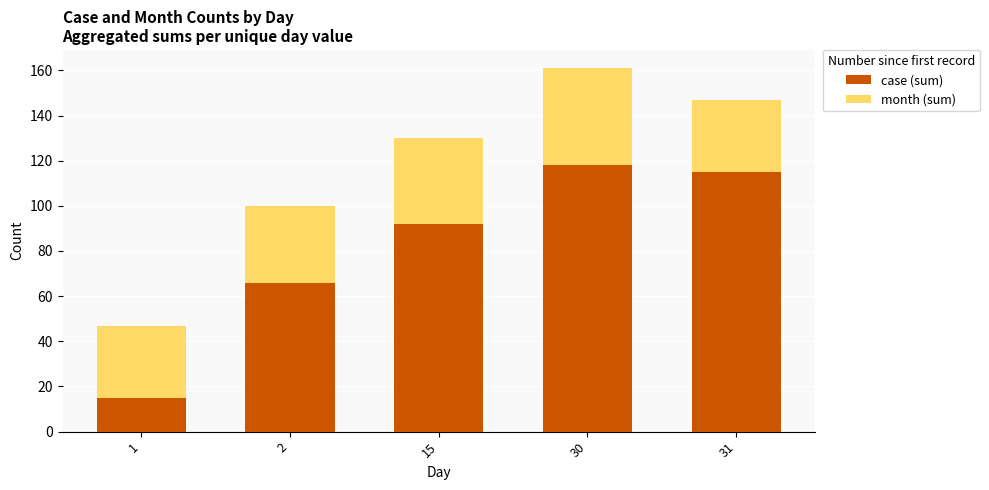

Reading right to left, list the values for the case (sum) series.

31=115	30=118	15=92	2=66	1=15